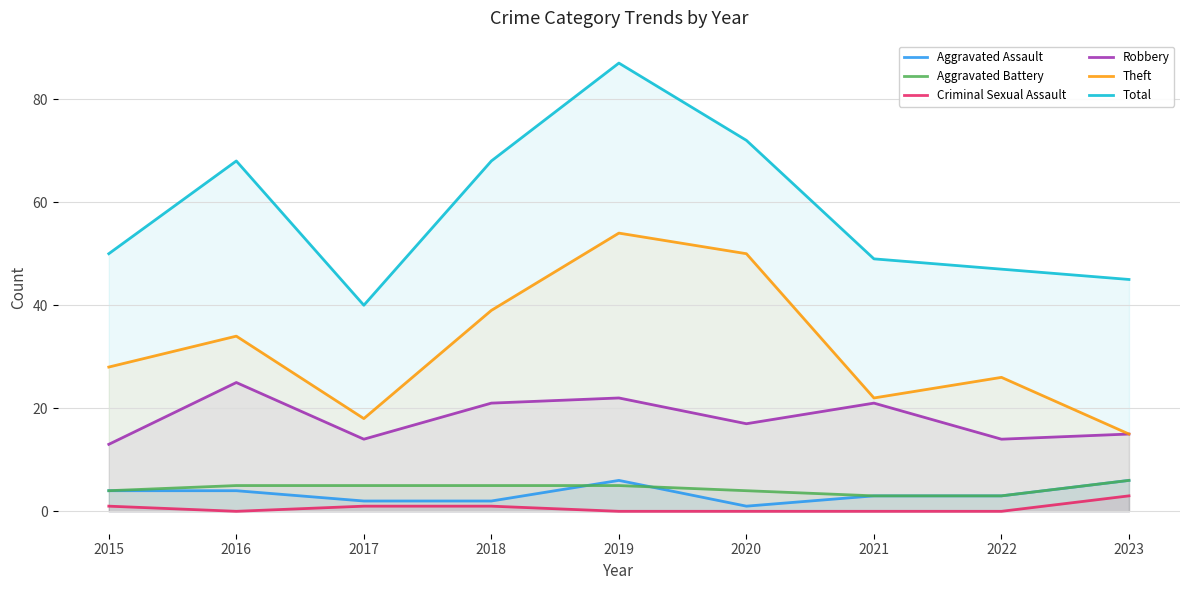

Count the Aggravated Battery values in the range 4 to 5.

6